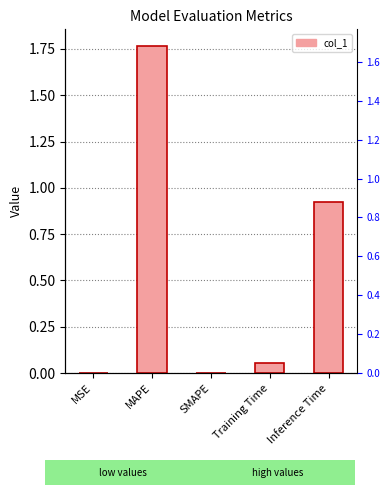

Reading right to left, what are all the values shown in this chart?

Inference Time=0.9	Training Time=0.1	SMAPE=0.0	MAPE=1.8	MSE=0.0